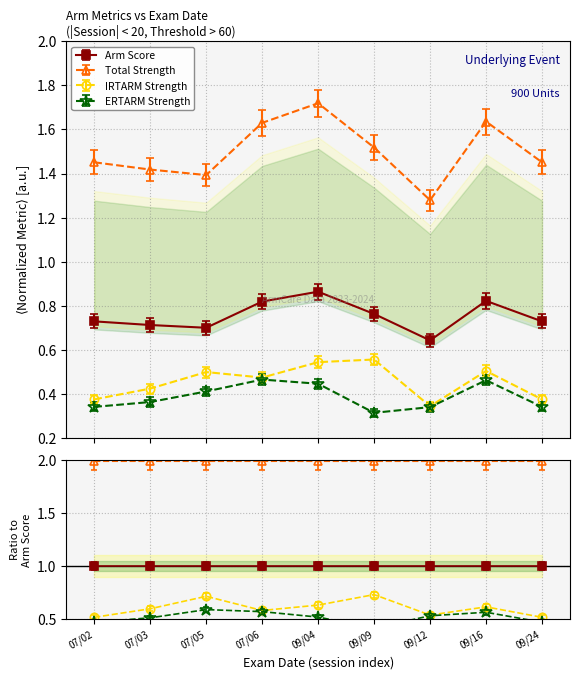

Reading left to right, list all the values displayed in this chart.

Arm Score: 0.7	0.7	0.7	0.8	0.9	0.8	0.6	0.8	0.7
Total Strength: 1.5	1.4	1.4	1.6	1.7	1.5	1.3	1.6	1.5
IRTARM Strength: 0.4	0.4	0.5	0.5	0.5	0.6	0.3	0.5	0.4
ERTARM Strength: 0.3	0.4	0.4	0.5	0.4	0.3	0.3	0.5	0.3